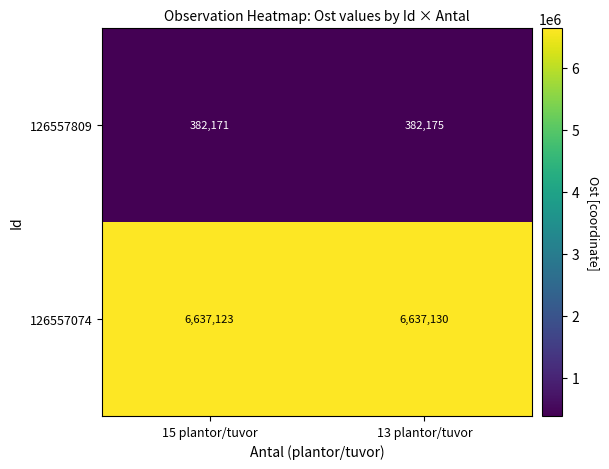

What is the total value across all series at 13 plantor/tuvor?

7019305